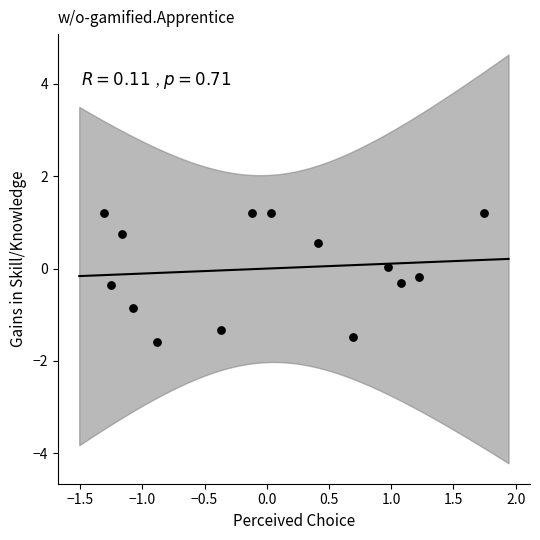

What is the range of X values (max minus min)?

3.0